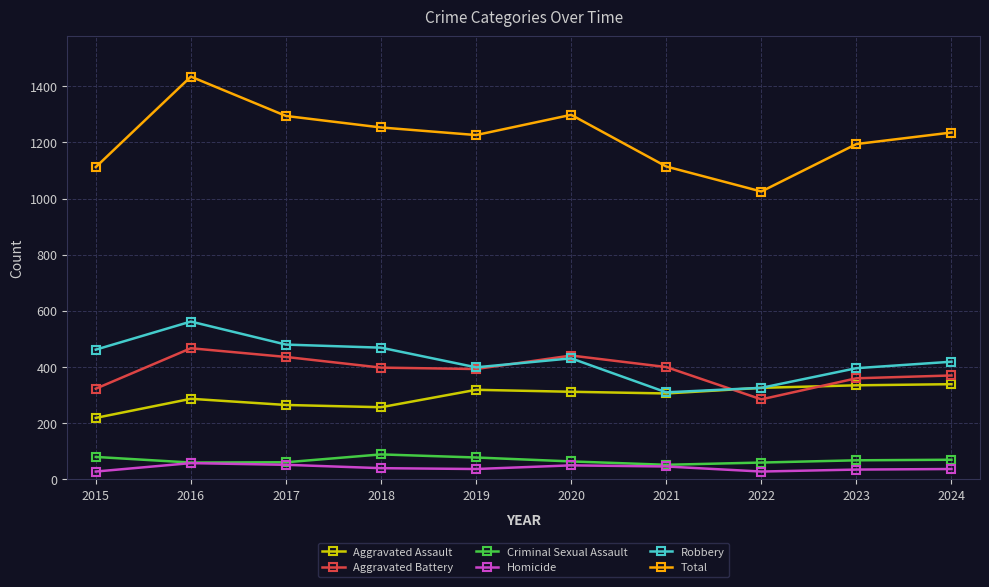

What is the total value across all series at 2024?

2470